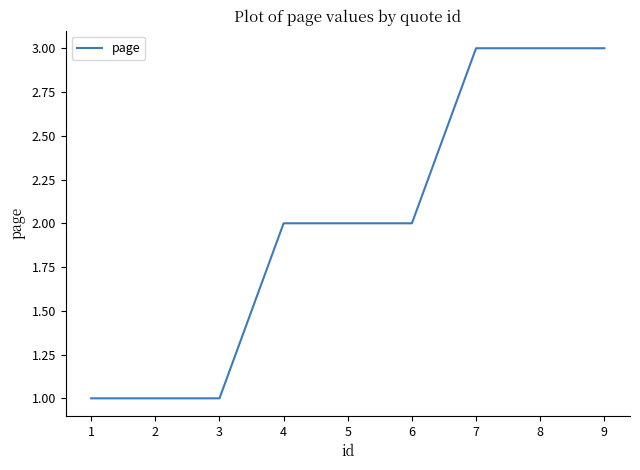

Count the number of data series in this chart.

1